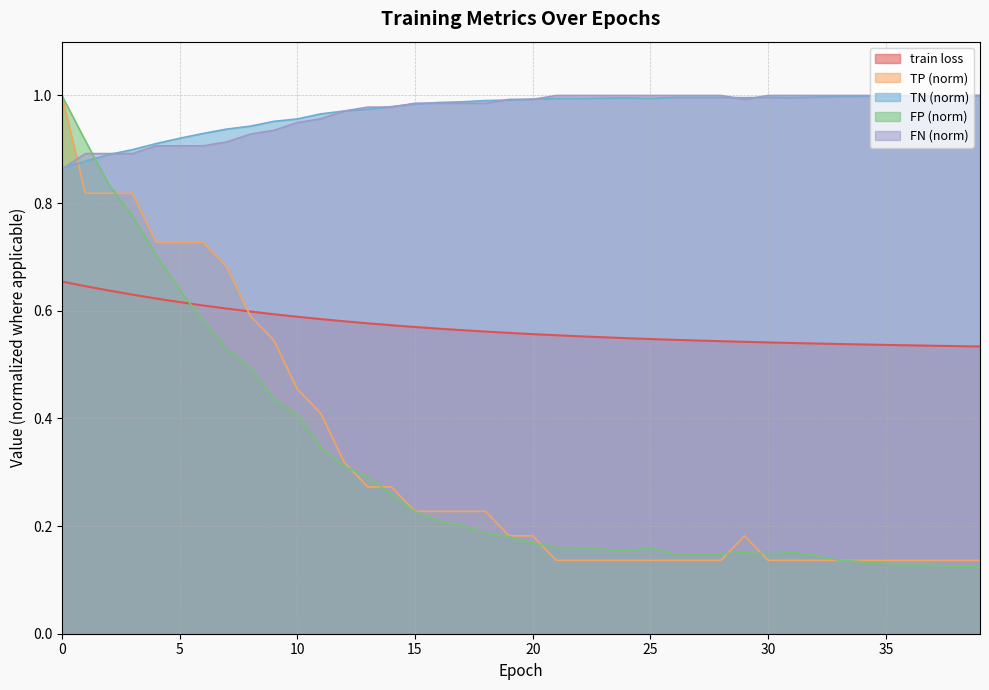

What is the smallest value displayed?

0.1